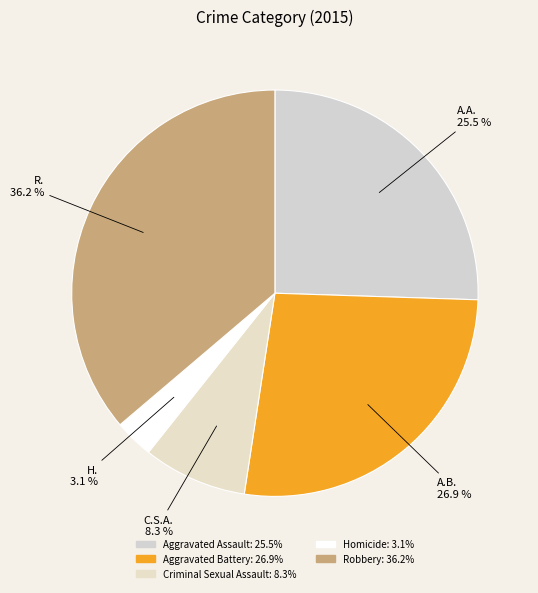

Does any single category account for the majority?

No